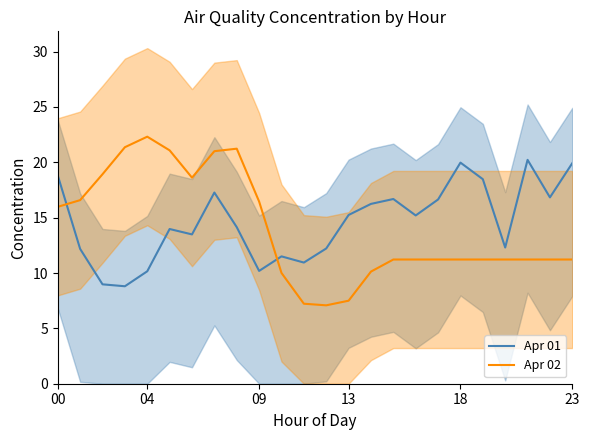

How many lines are shown in the chart?

2